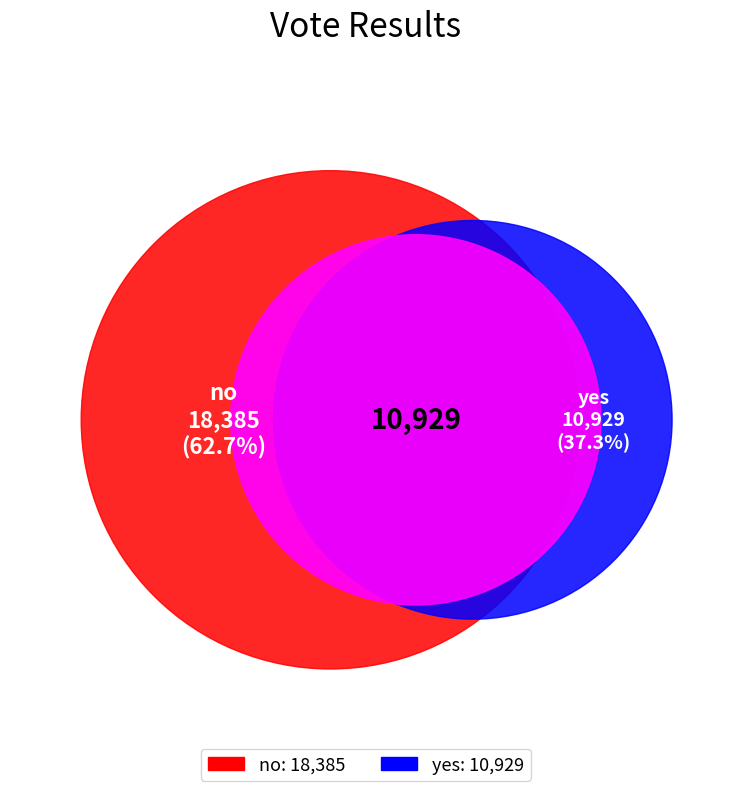

What is the largest slice in the pie chart?

no